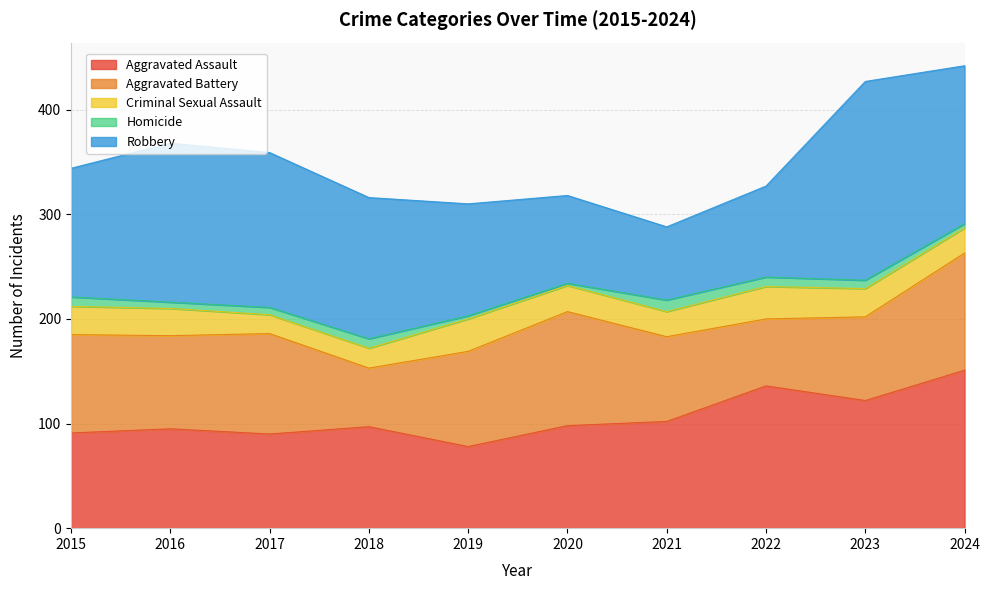

What is the sum of all Criminal Sexual Assault values?

252